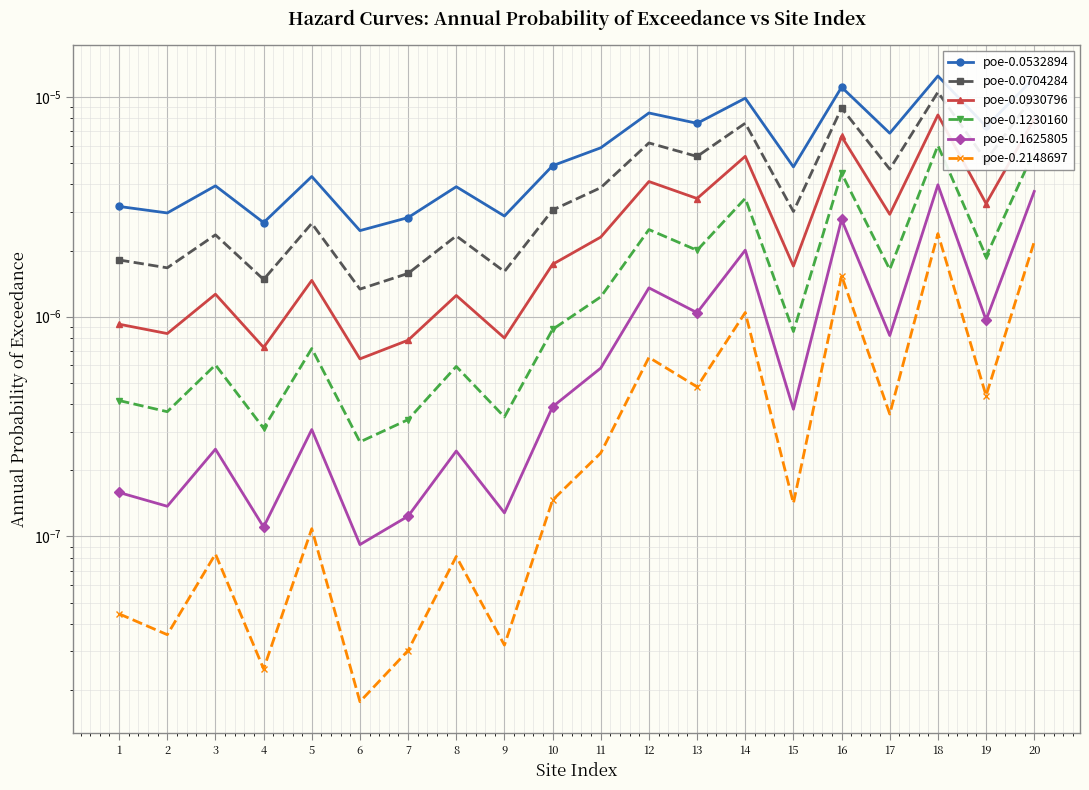

At which category is the sum across all series the highest?

18